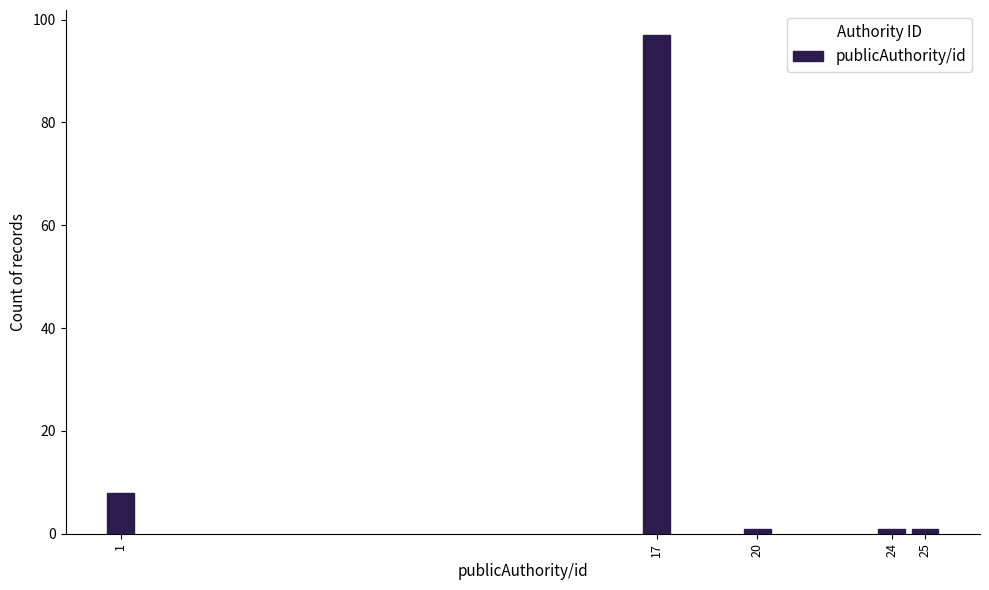

Reading left to right, extract all data points from this chart.

1=8	17=97	20=1	24=1	25=1